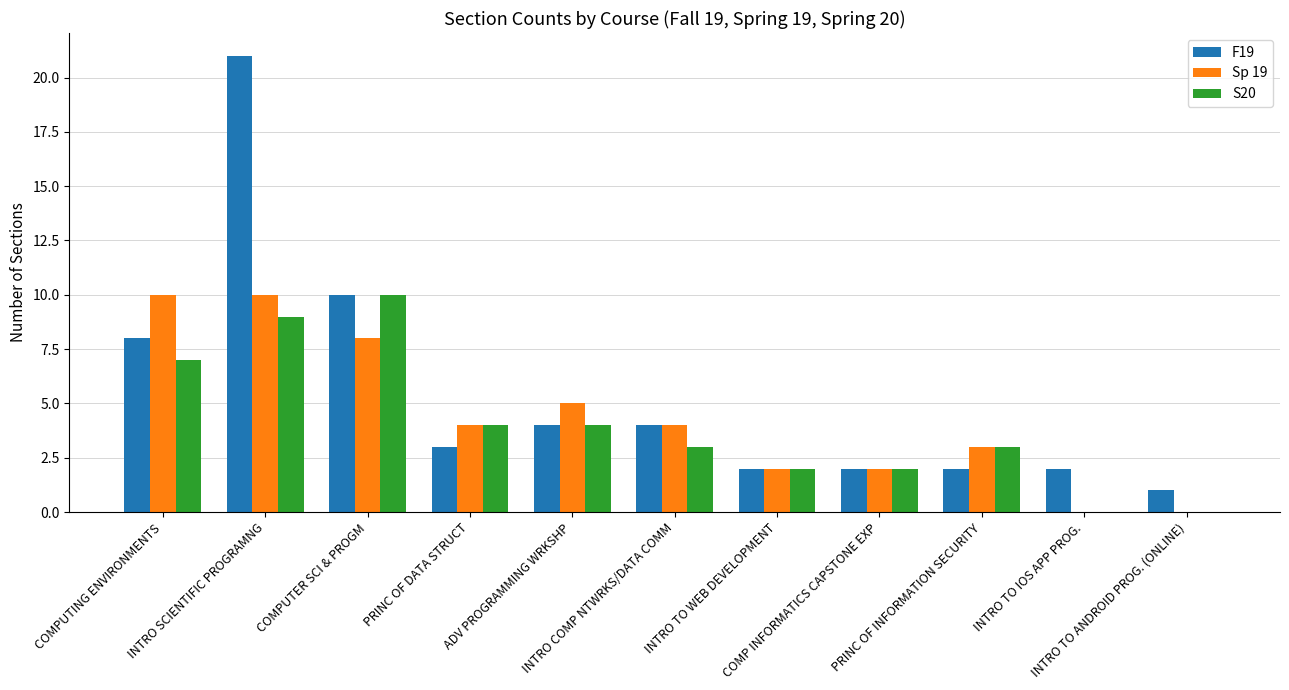

At which category does the chart reach its peak across all series?

INTRO SCIENTIFIC PROGRAMNG